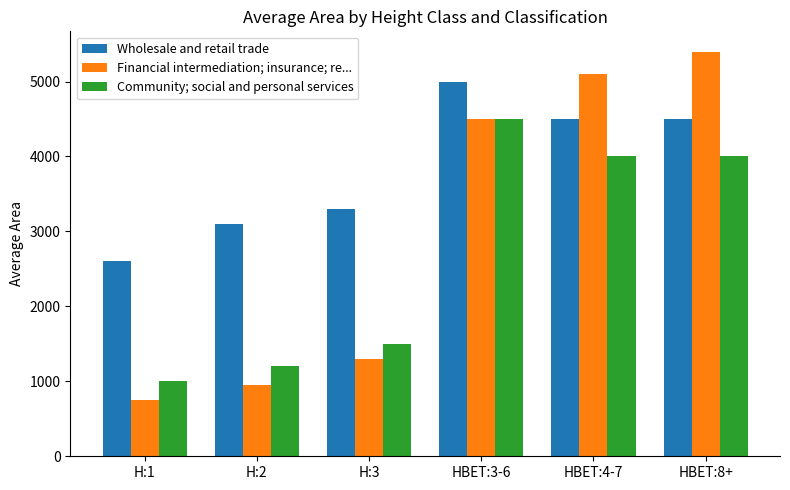

True or false: Community; social and personal services has a value of 1767 at HBET:8+.

False